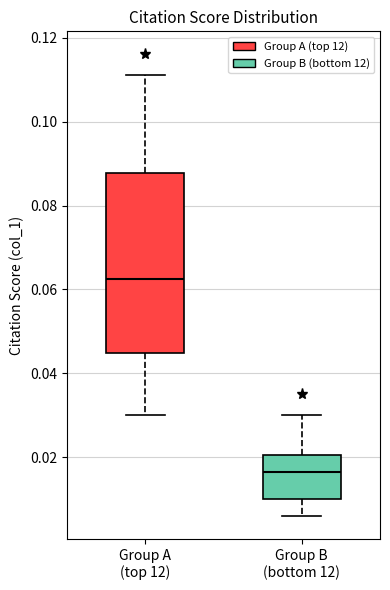

Reading left to right, read every box against the y-axis: the position of its median line, the range the box covers, and the ends of its whiskers. The values are not printed on the chart, so give them approximately, as read against the axis.

Group A (top 12): median 0.062, box 0.044 to 0.088, whiskers 0.030 to 0.112
Group B (bottom 12): median 0.016, box 0.010 to 0.020, whiskers 0.006 to 0.030